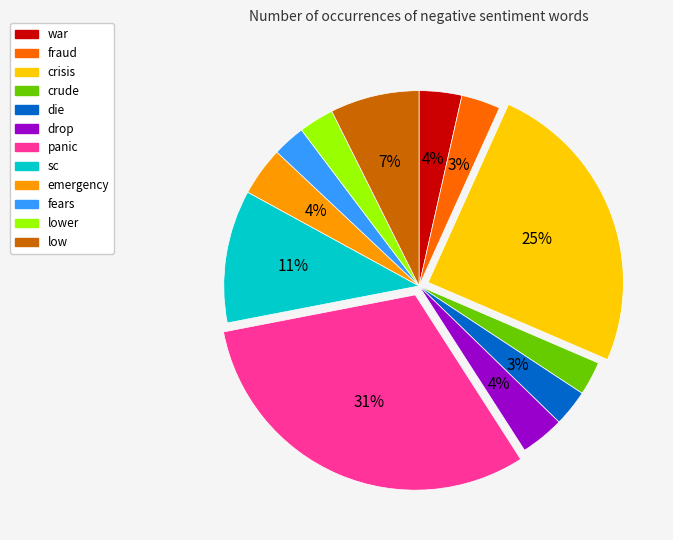

Is the sum of panic and low greater than half?

No